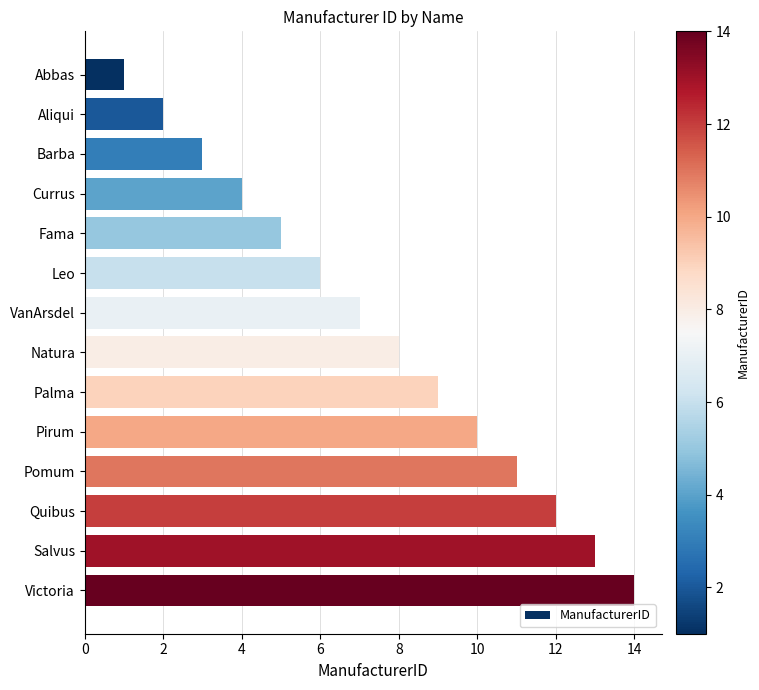

What is the label of the 12th bar from the bottom?

Barba